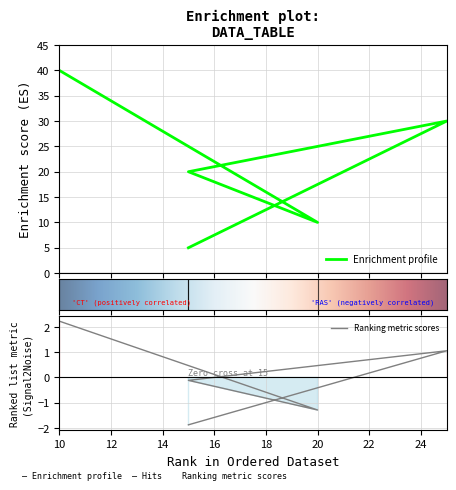

At which category does the data reach its first local valley?

20